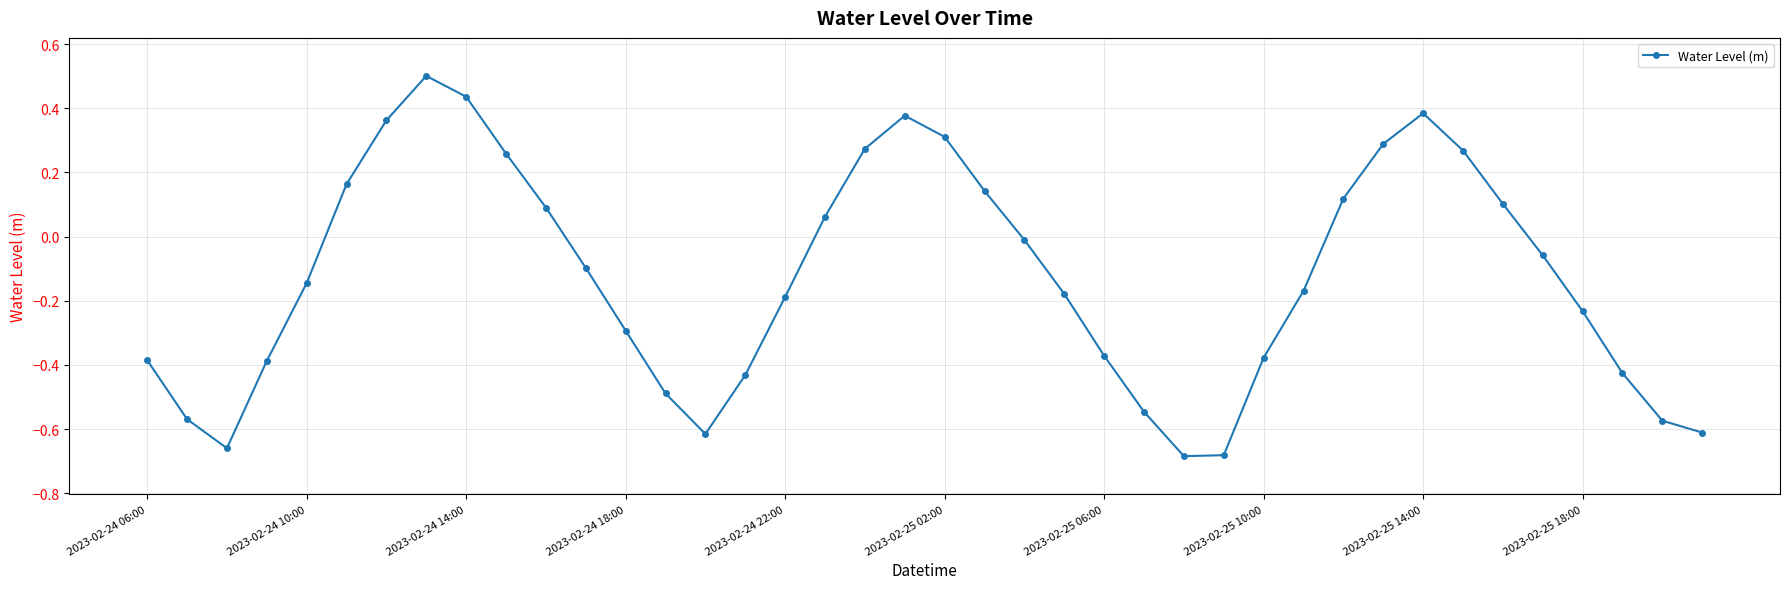

How many lines are shown in the chart?

1